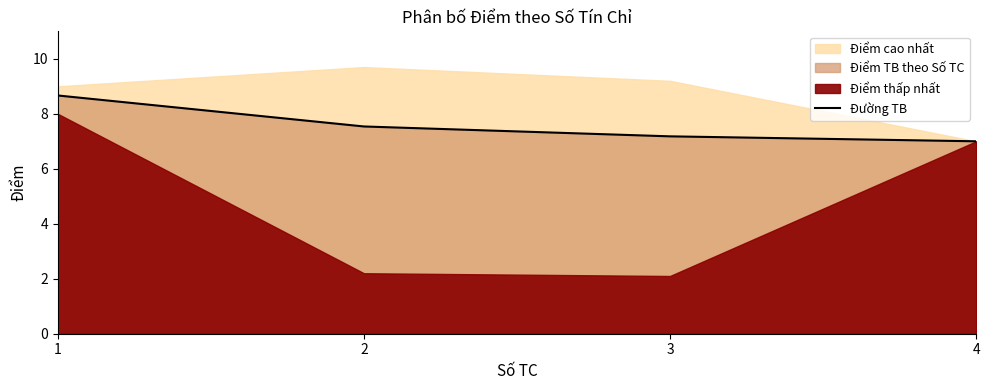

Does the chart have visible grid lines?

No